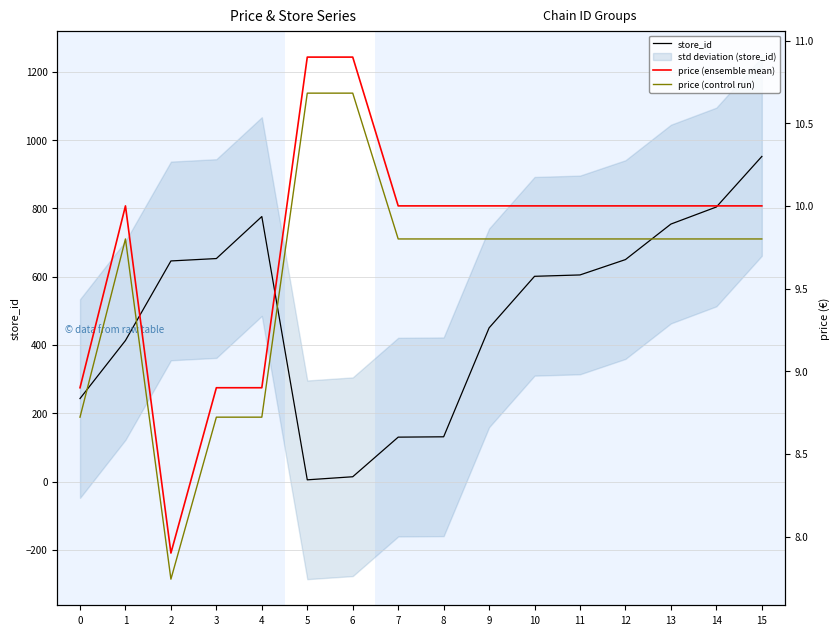

Which series changed the most between 0 and 8?

store_id